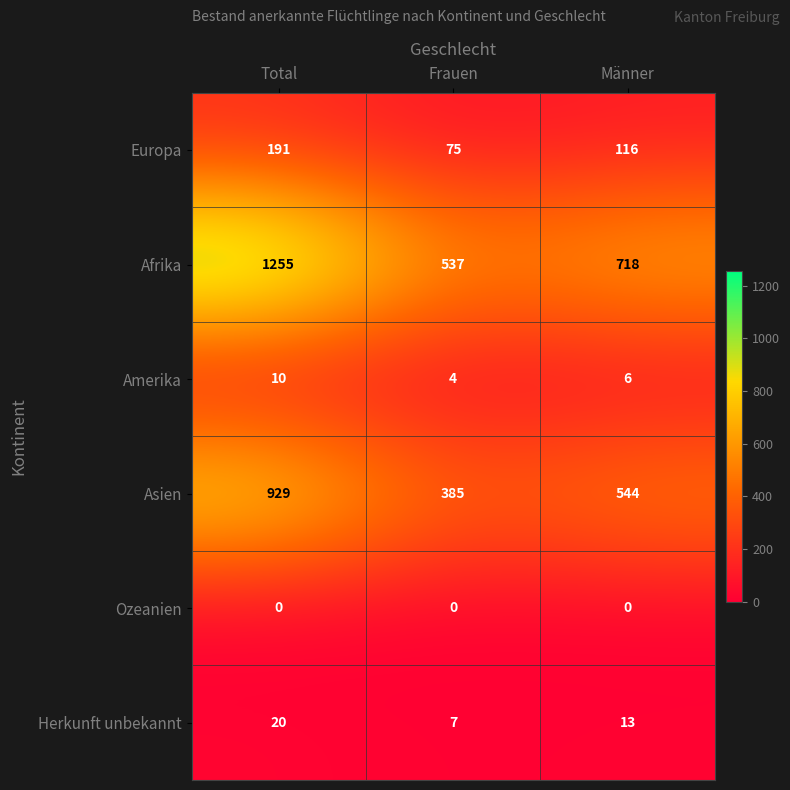

Which label corresponds to the largest value in the chart?

Total